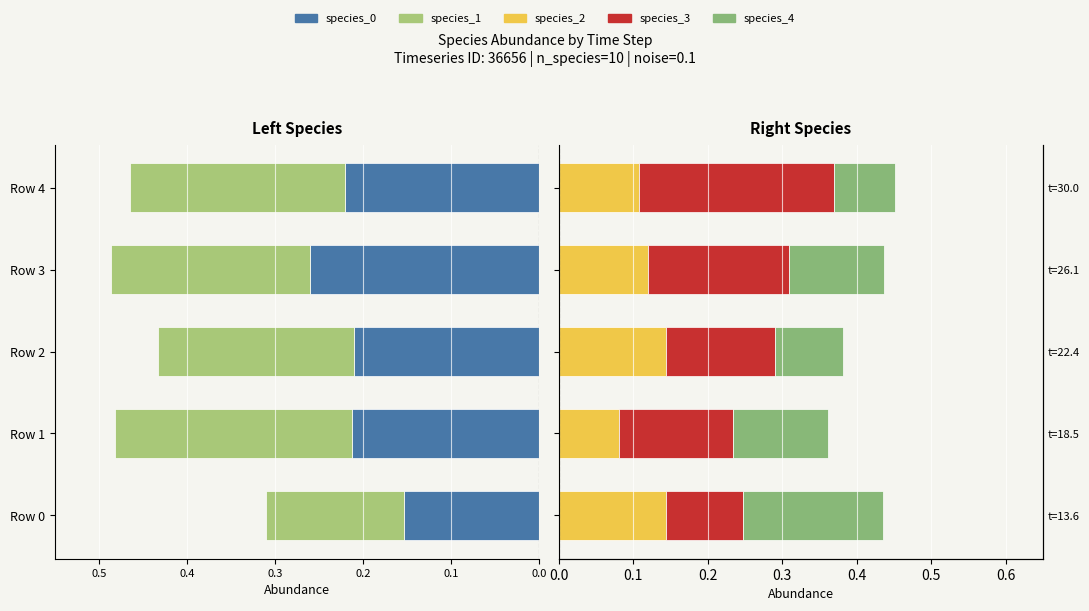

Which has a higher value, Row 3 or Row 1?

Row 1